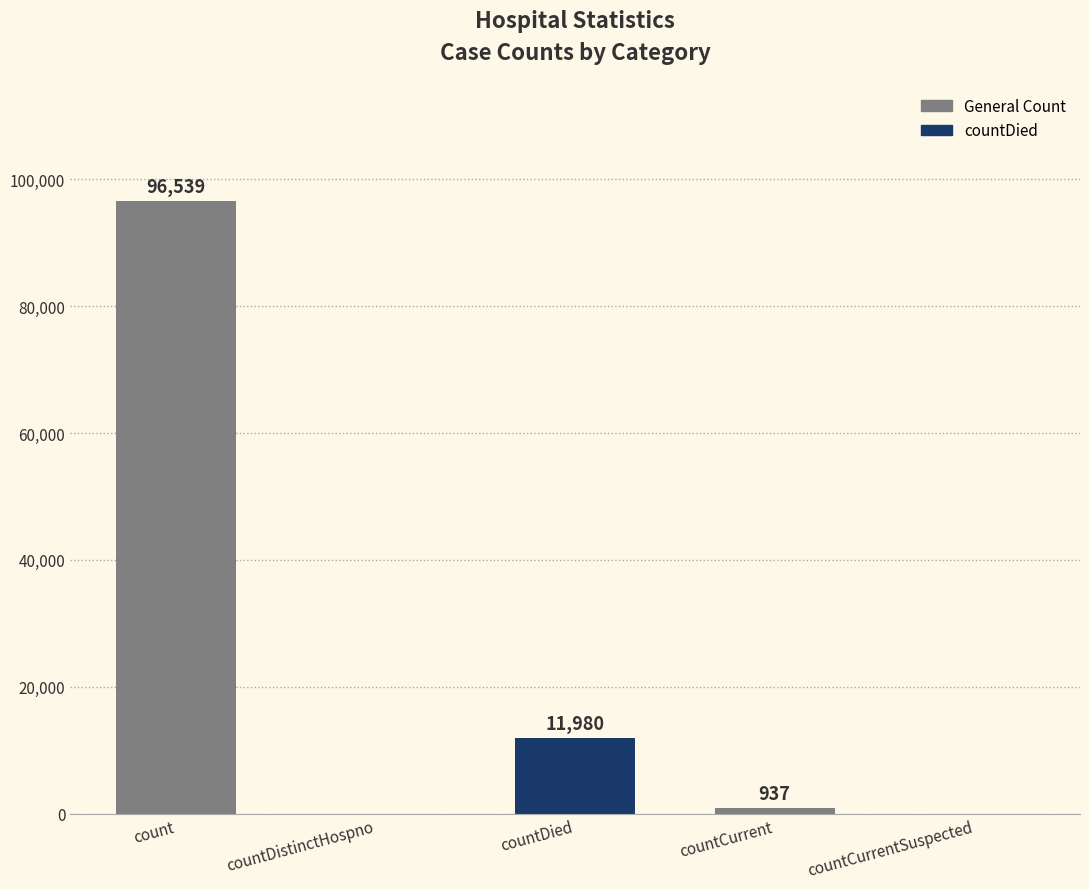

At which label does the data first exceed 937?

count